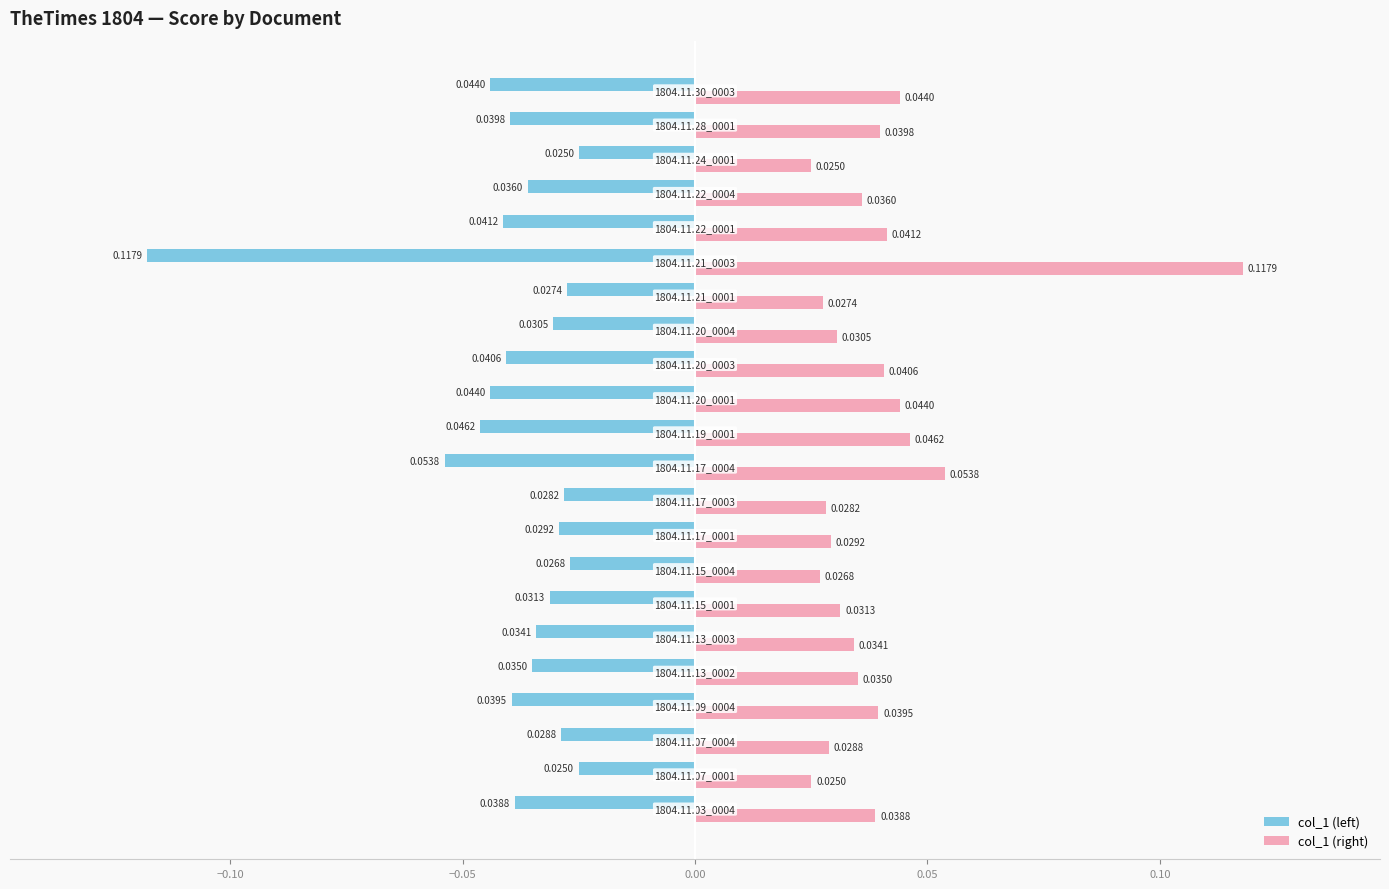

At how many categories does at least one series exceed 0?

22